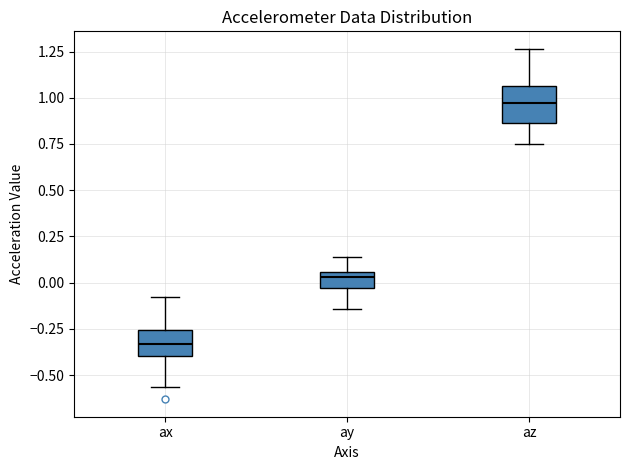

Where does the lower whisker of the box for ax end on the y-axis? The values are not printed on the chart, so give them approximately, as read against the axis.

-0.55